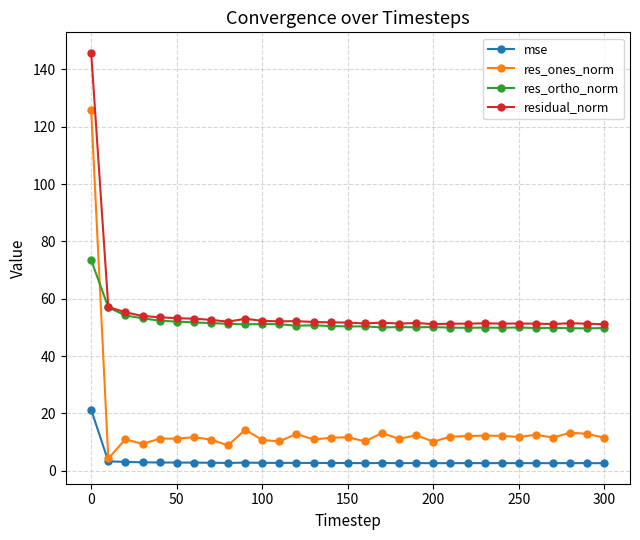

True or false: residual_norm has more than 1 interior local peaks.

True